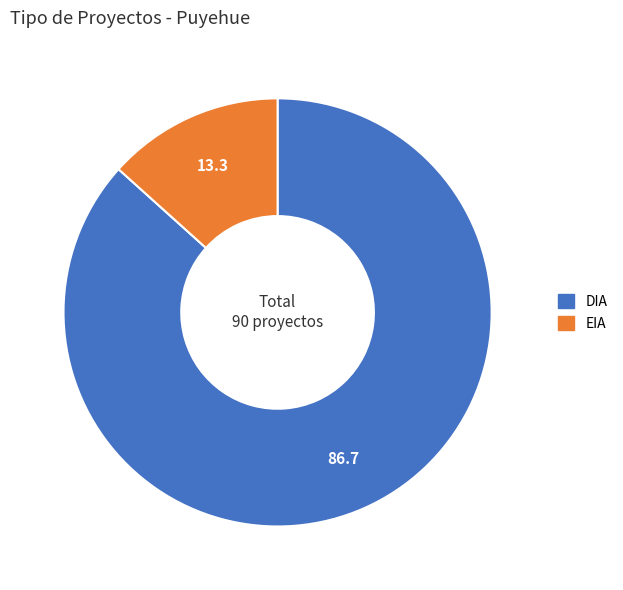

Between EIA and DIA, which is larger?

DIA